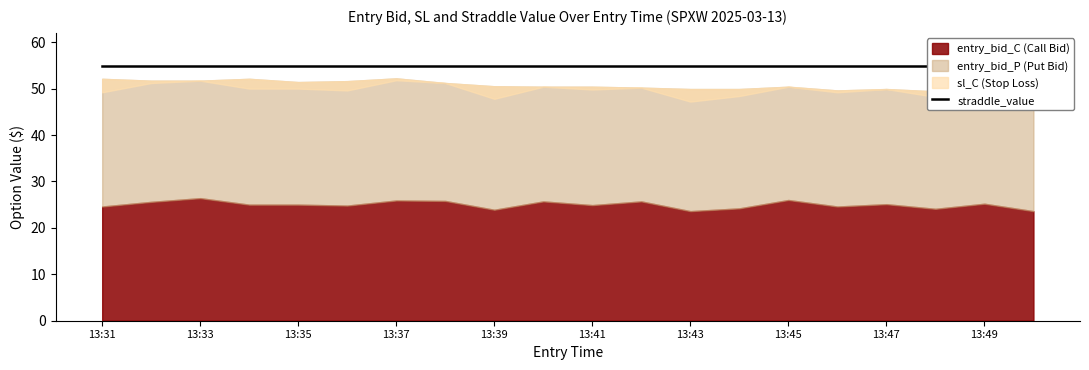

Between 13:44 and 13:47, which series saw the biggest shift?

sl_C